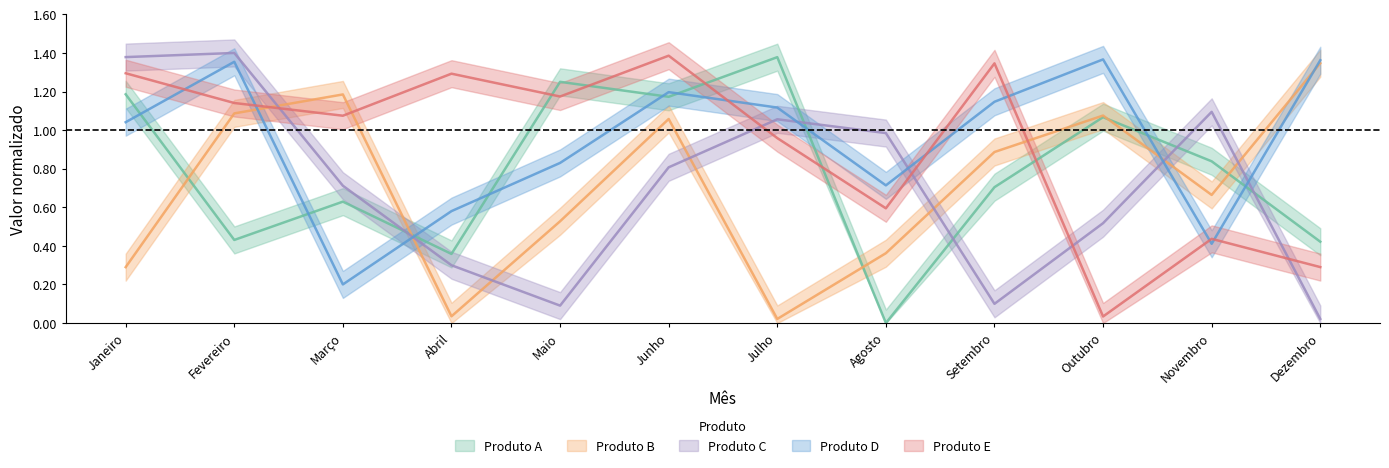

Between Maio and Agosto, which series saw the biggest shift?

Produto A